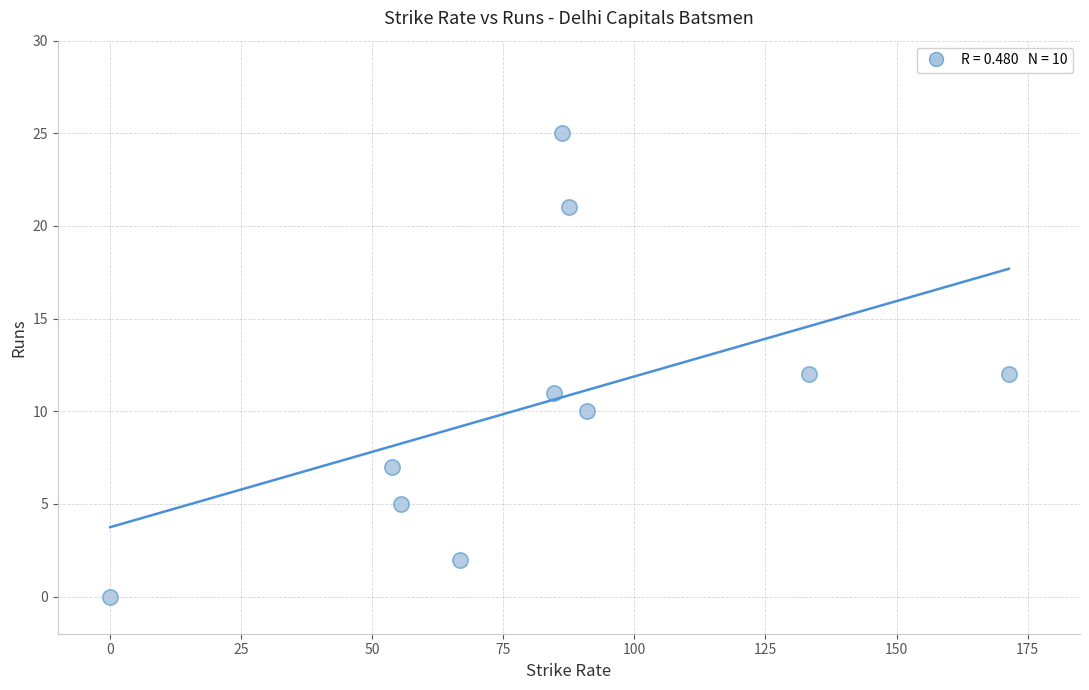

What is the range of Y values (max minus min)?

25